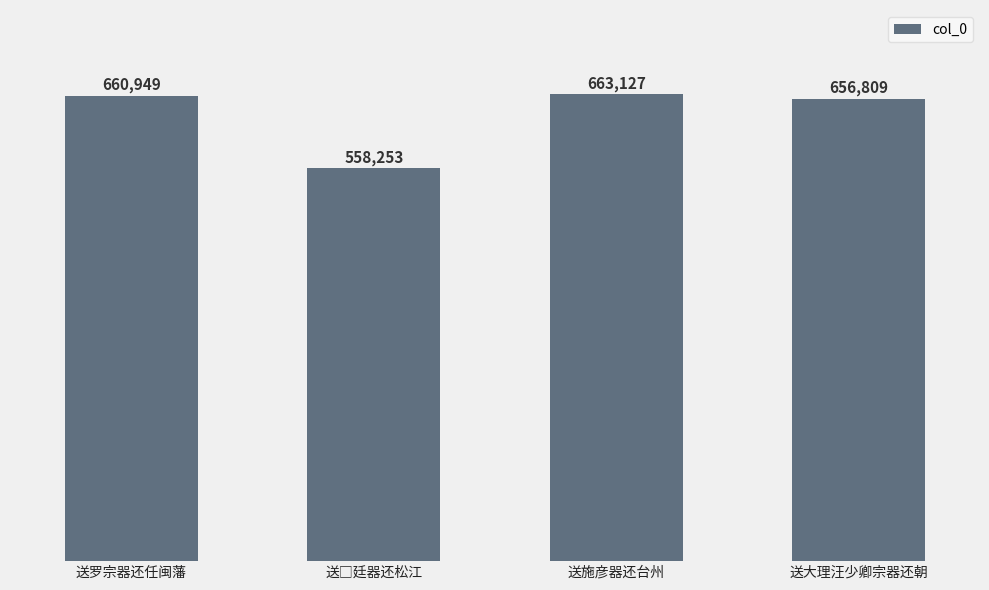

The value at 送罗宗器还任闽藩 is 660949. True or false?

True